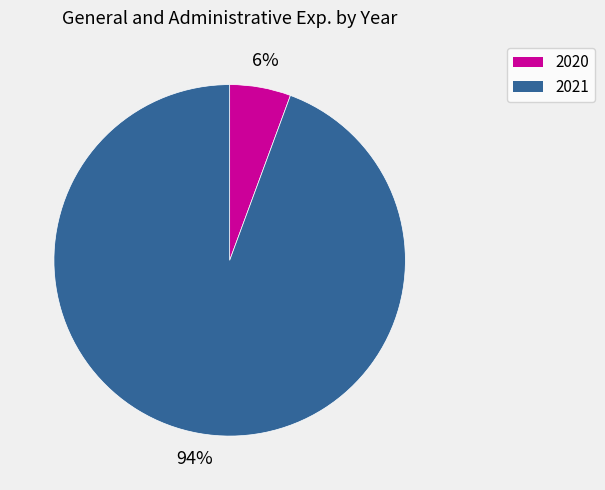

To the nearest percent, what portion does 2021 represent?

94%